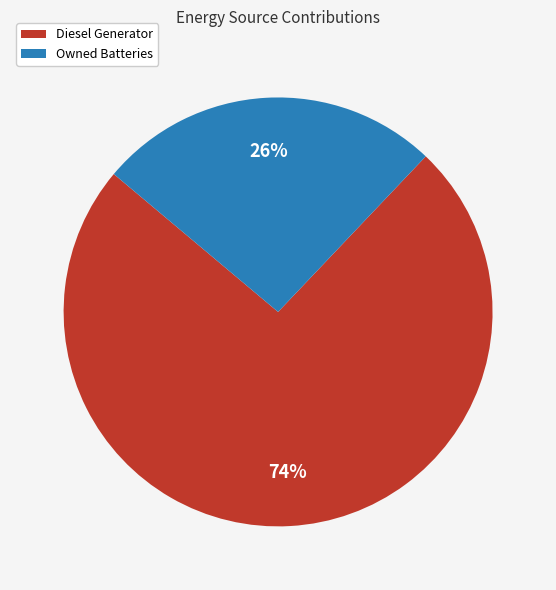

Is it true that Diesel Generator is 91% of the pie?

False